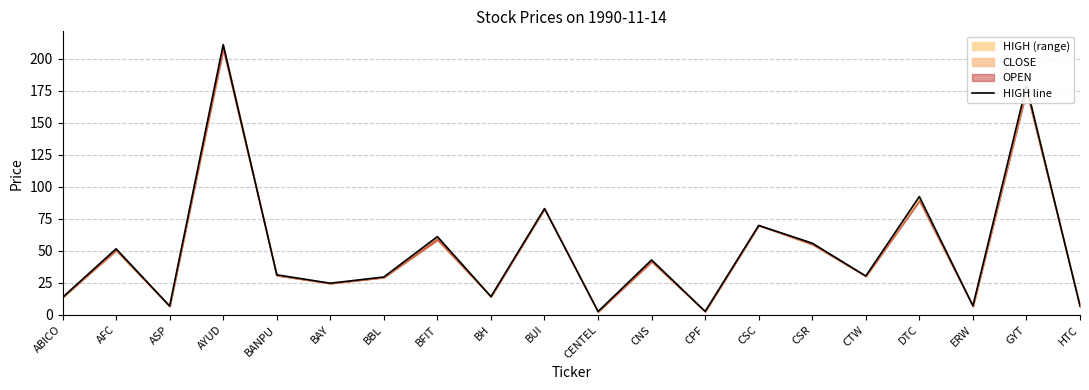

Reading left to right, list all the values displayed in this chart.

ABICO=13.7	AFC=51.6	ASP=7.0	AYUD=211.0	BANPU=31.3	BAY=24.8	BBL=29.6	BFIT=61.2	BH=14.3	BUI=83.0	CENTEL=2.6	CNS=42.9	CPF=2.7	CSC=69.9	CSR=56.0	CTW=30.4	DTC=92.4	ERW=7.2	GYT=179.0	HTC=6.9